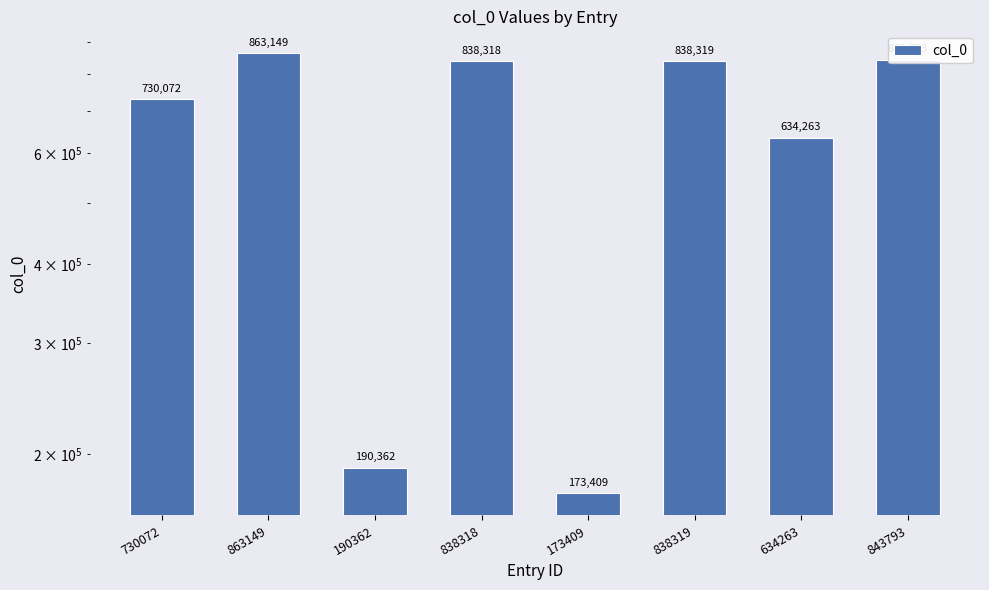

What is the difference between the values at 838319 and 730072?

108247